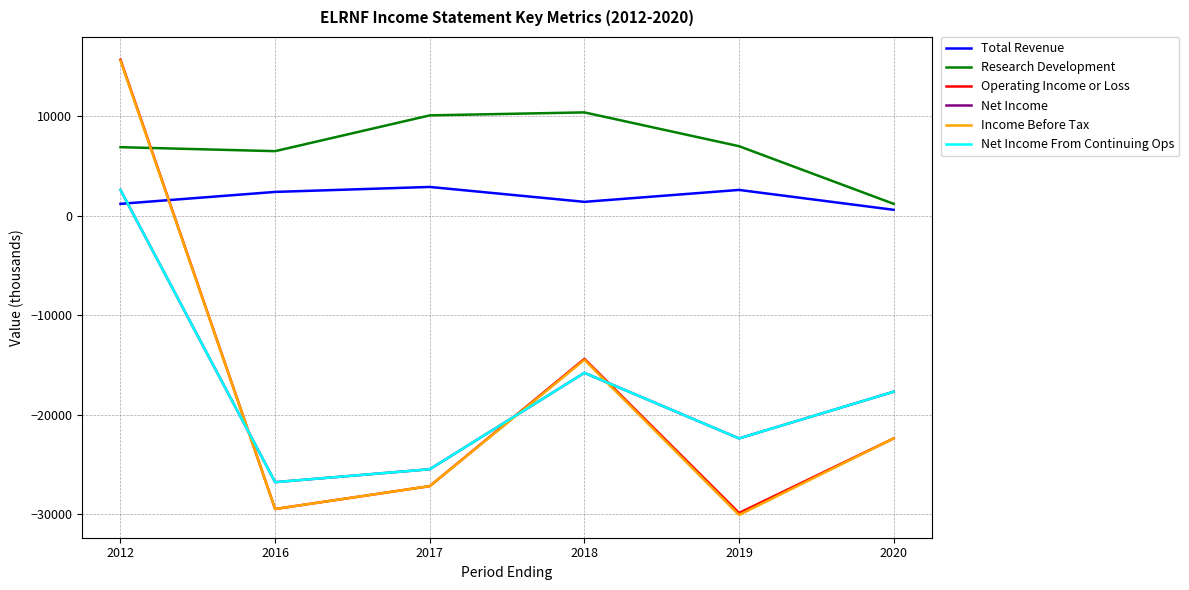

Where does the Total Revenue series first go above 2400?

2017